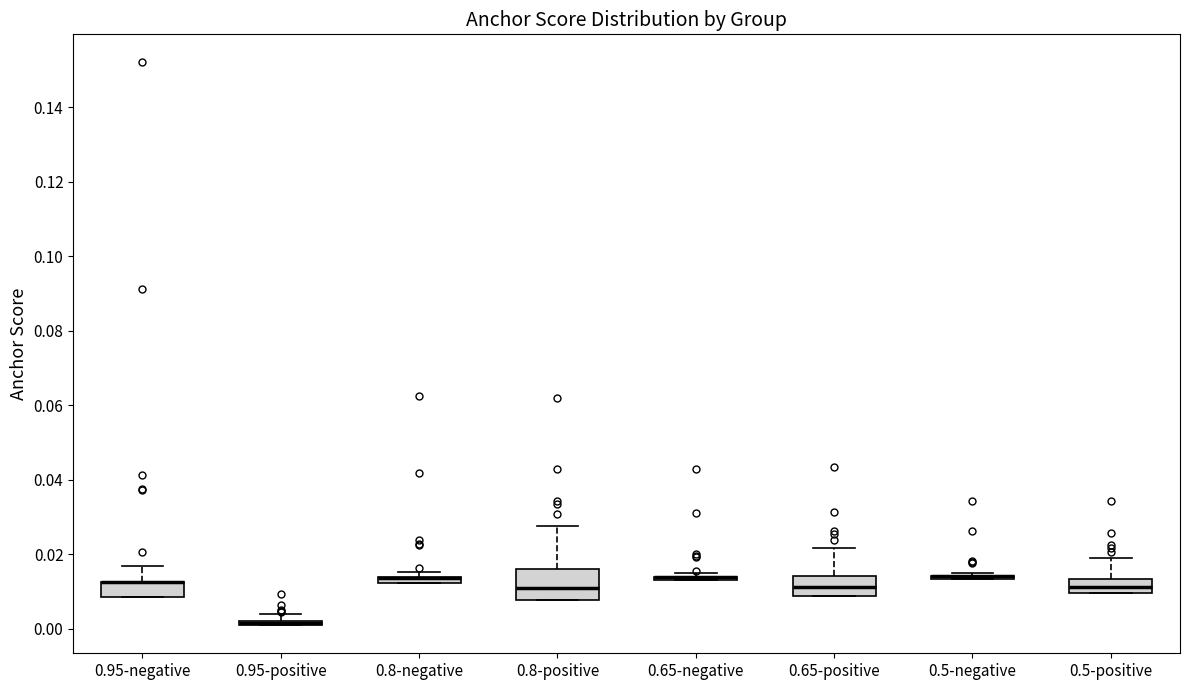

Which box is the tallest, from its lower edge to its upper edge?

0.8-positive